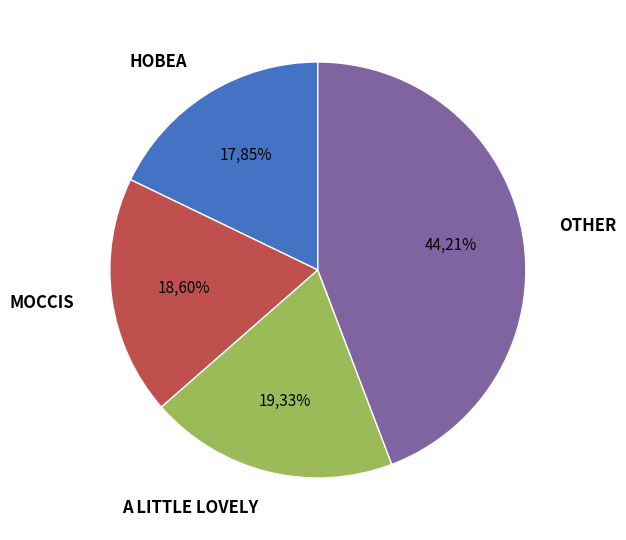

Is it true that CHILDHOME-Borsone is 13% of the pie?

False